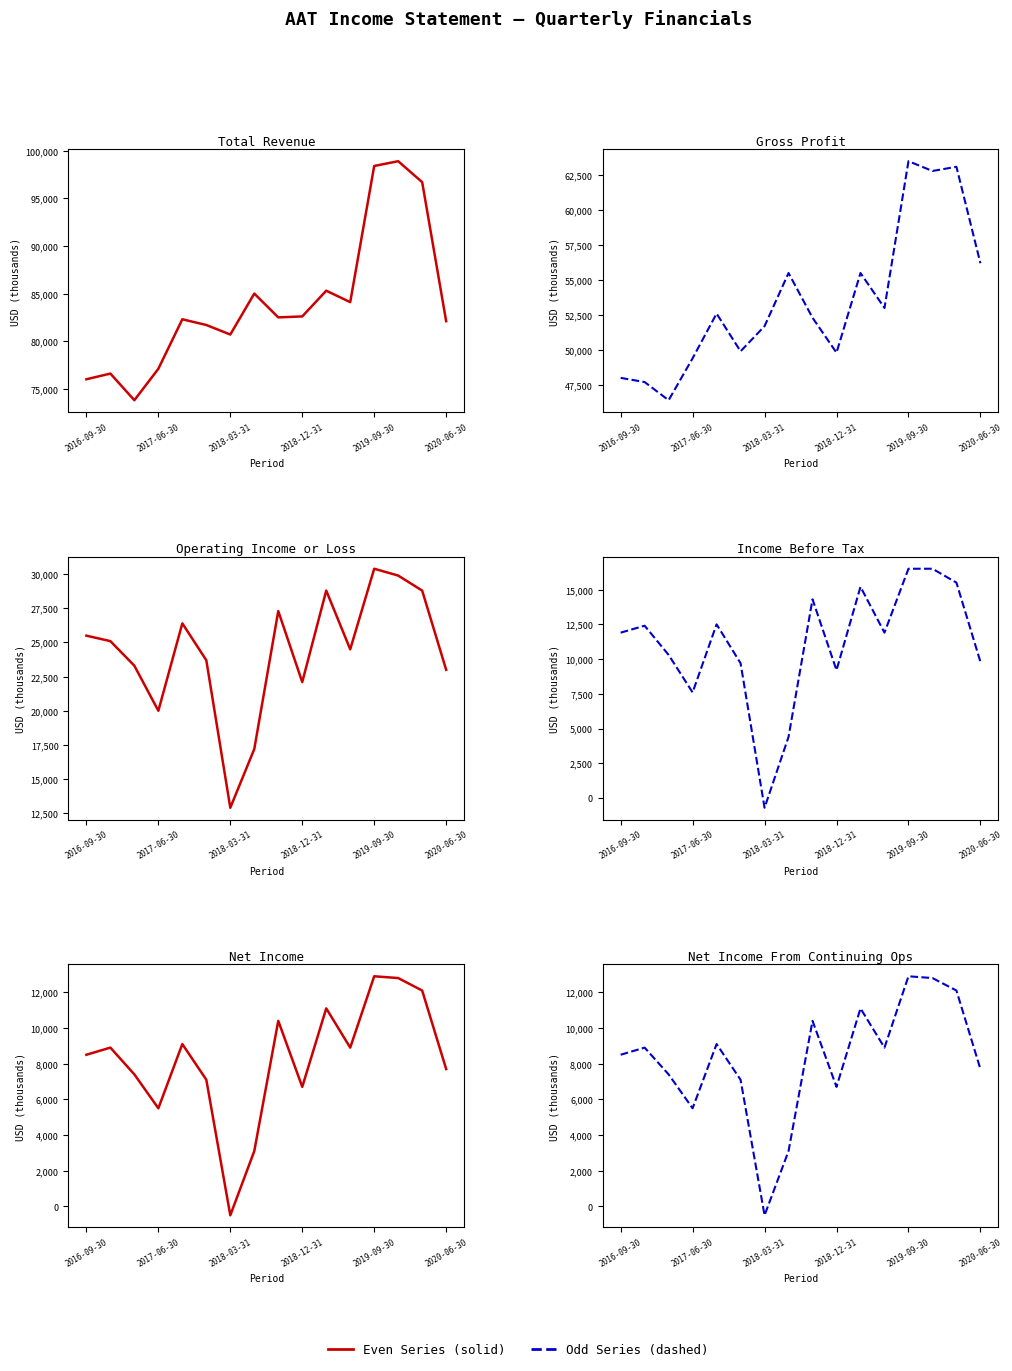

Rank the series by their maximum value, from highest to lowest.

Total Revenue, Gross Profit, Operating Income or Loss, Income Before Tax, Net Income, Net Income From Continuing Ops